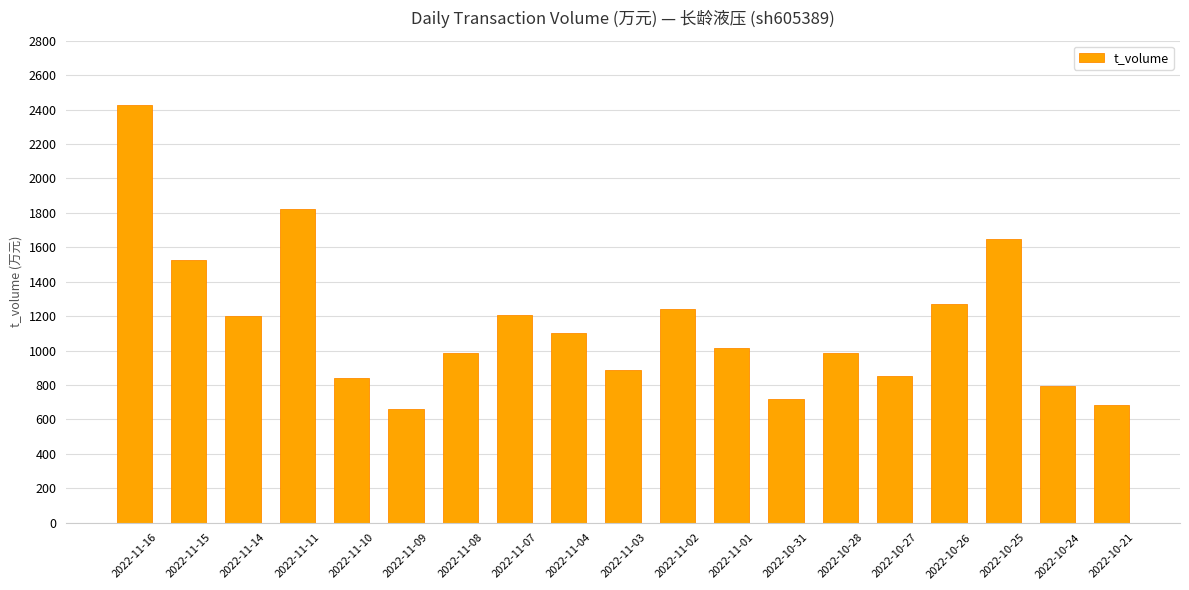

Read the value at 2022-10-28.

988